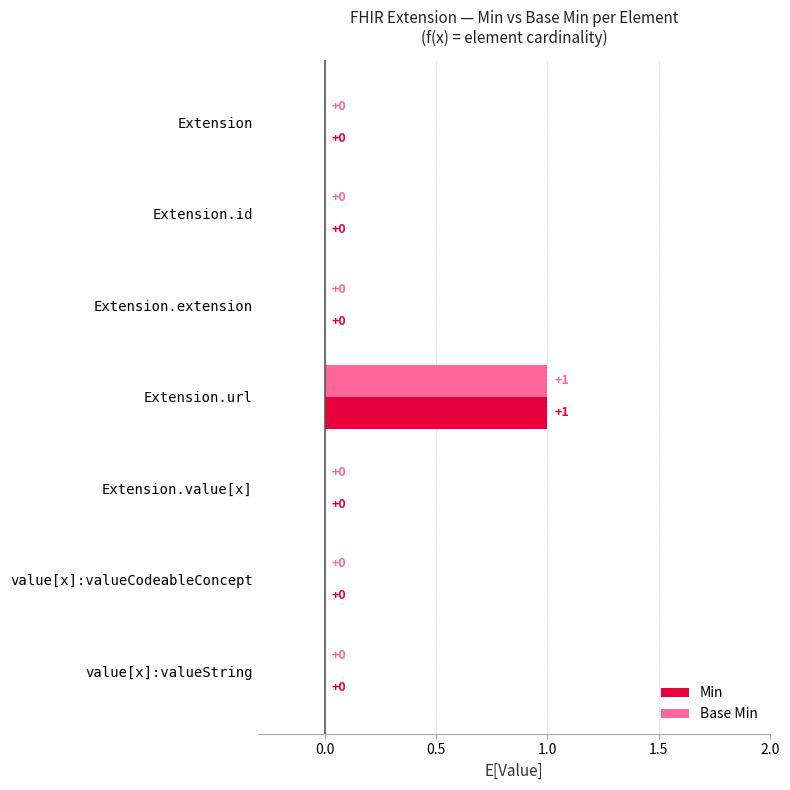

Count the Base Min values in the range 0 to 1.

7